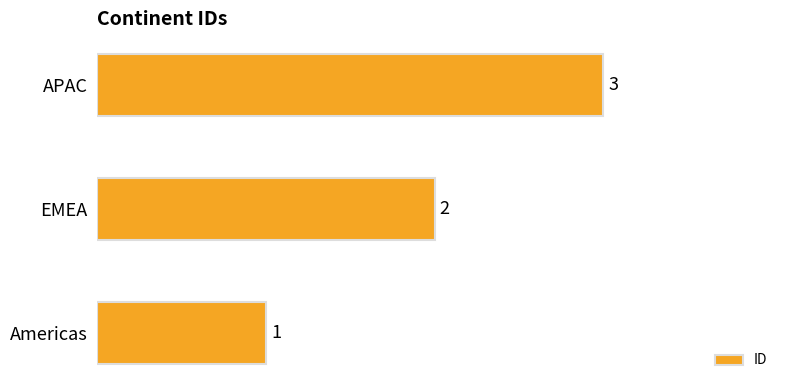

What is the sum of the values at EMEA and APAC?

5